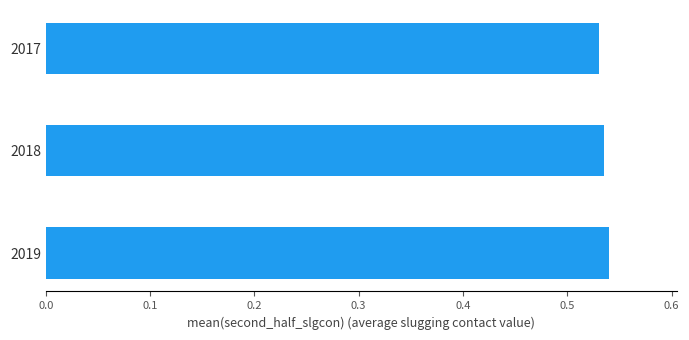

What is the sum of the values at 2019 and 2017?

1.1